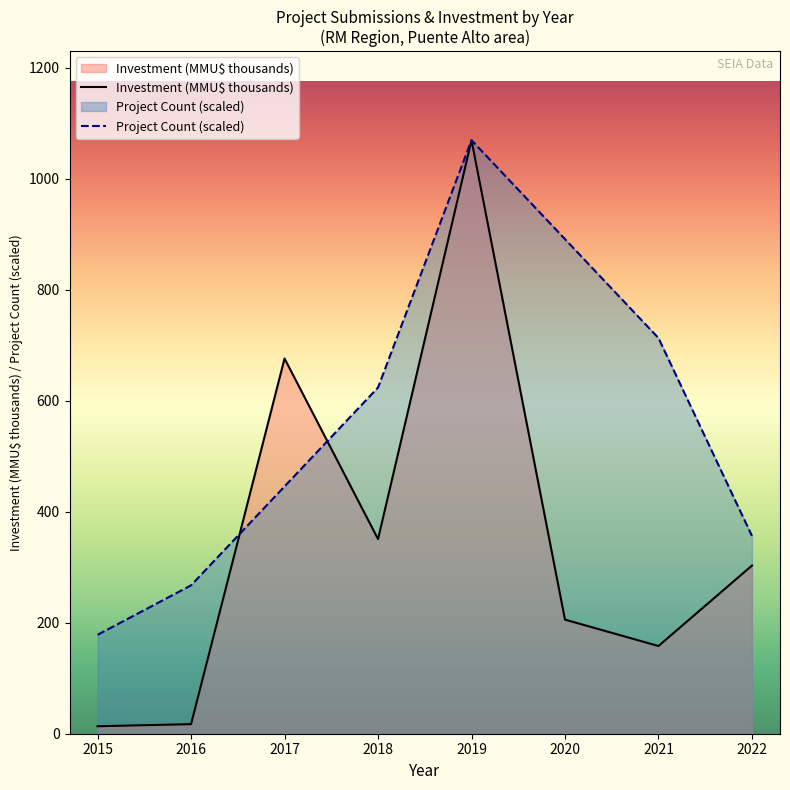

True or false: Project Count (scaled) has a value of 712.9 at 2021.

True